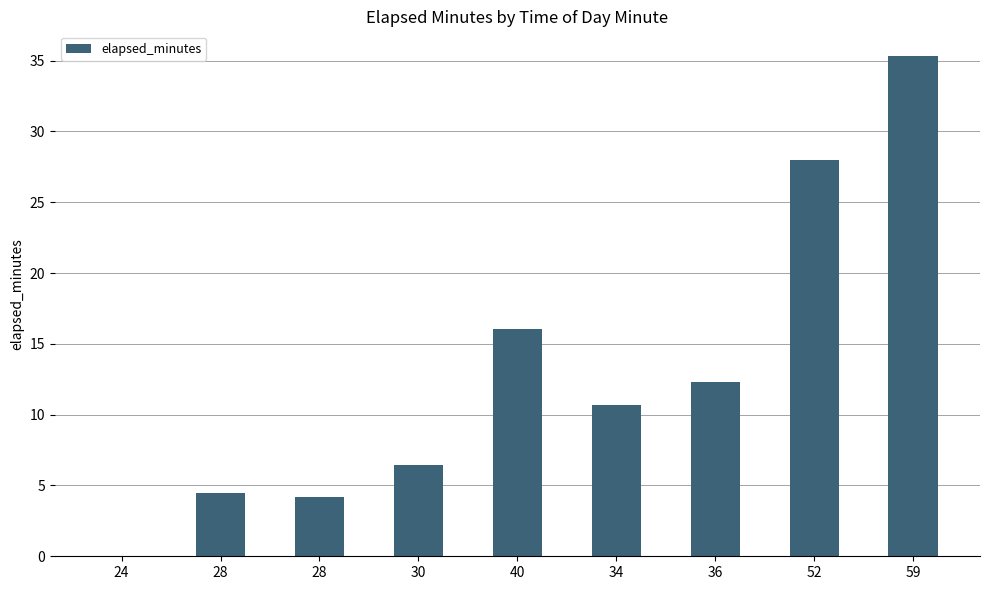

What is the sum of all values?

117.6